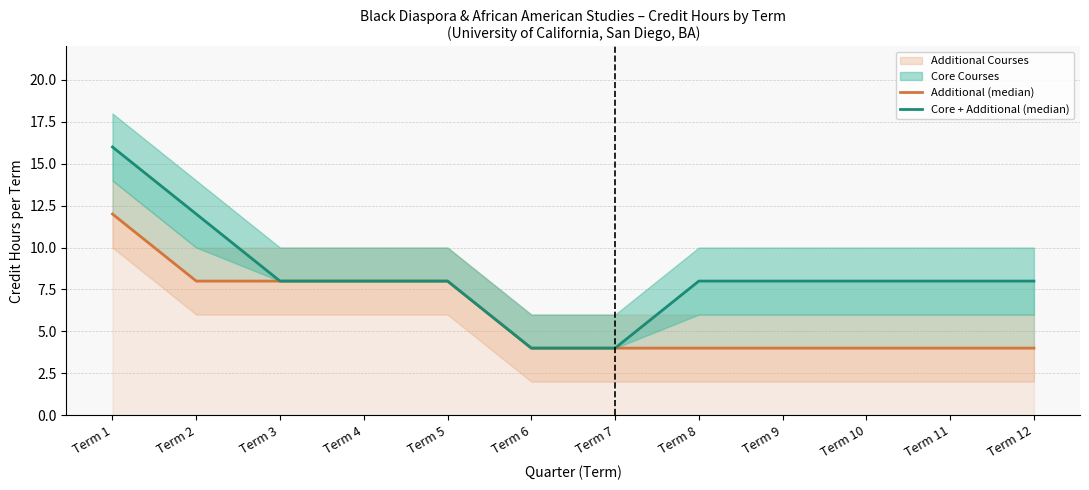

True or false: Additional (median) and Core + Additional (median) cross at least once.

False